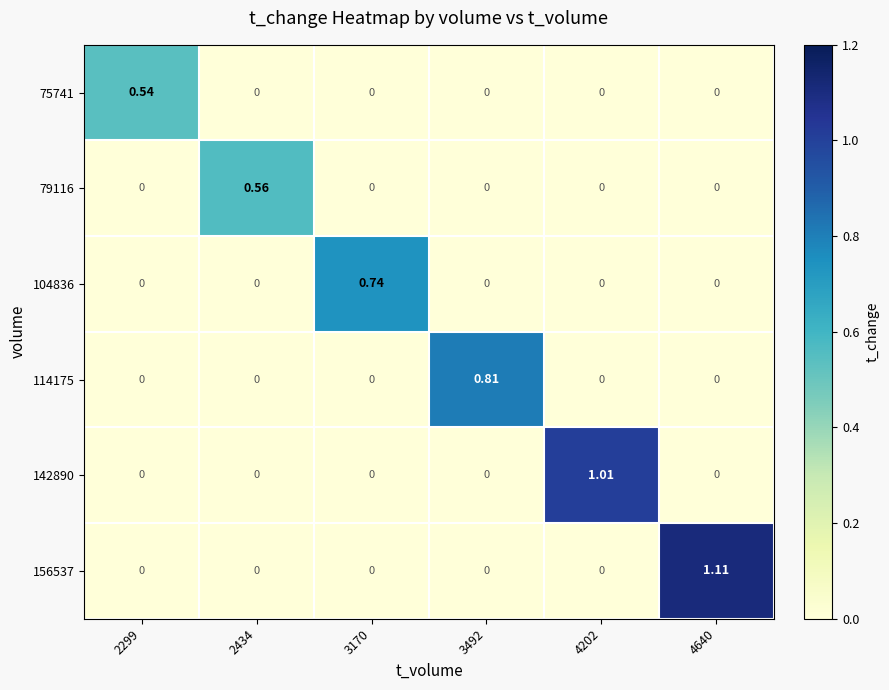

Is the value of 79116 at 2434 greater than the value of 156537 at 4202?

Yes